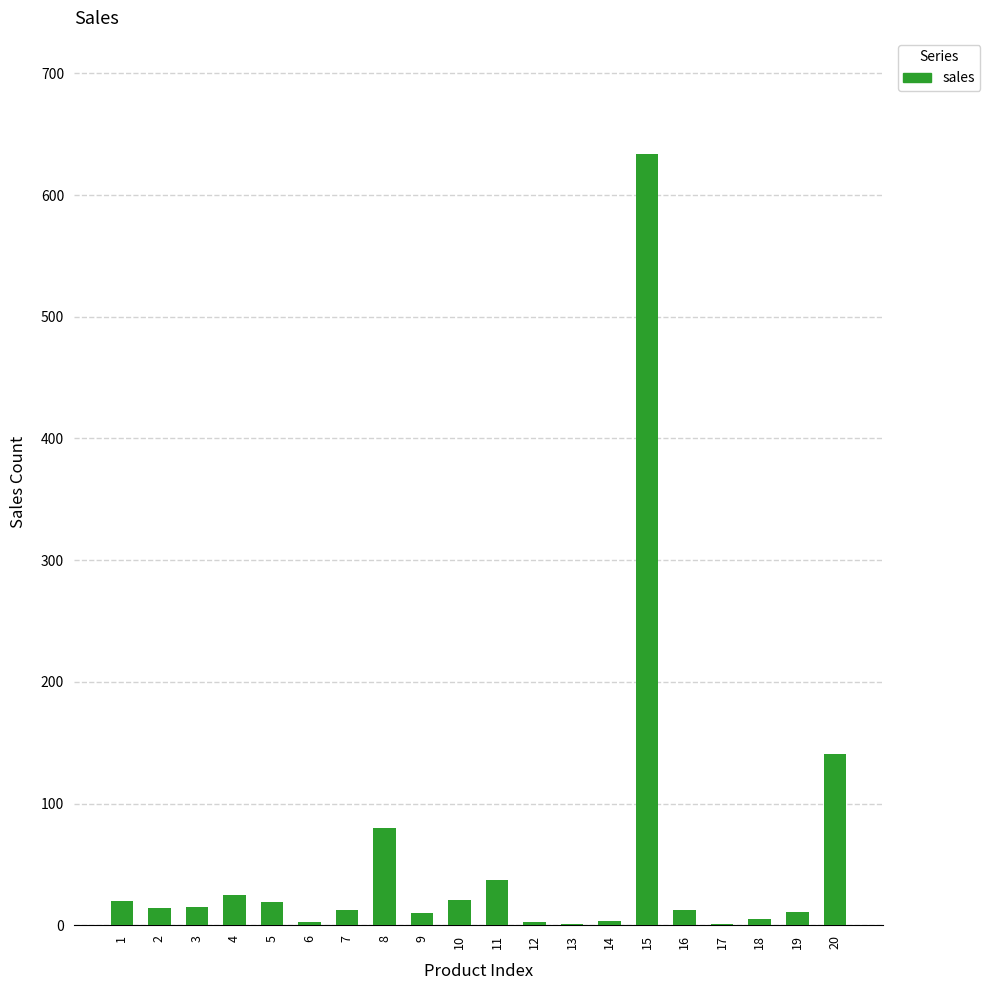

True or false: the data shows 250 at 15.

False